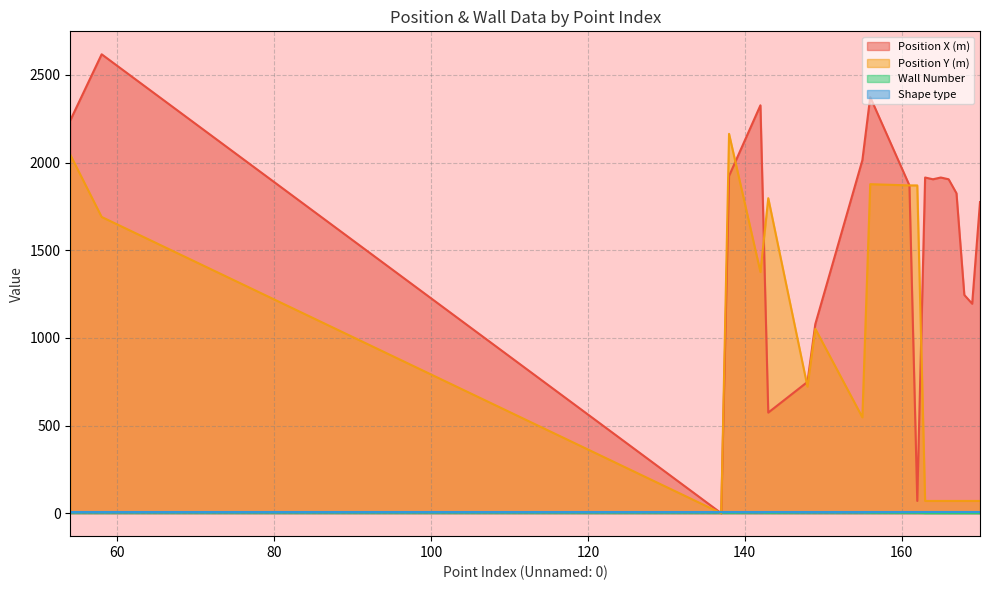

Rank the categories by Position X (m) value from highest to lowest.

58, 156, 142, 54, 155, 138, 163, 165, 164, 166, 161, 167, 170, 168, 169, 149, 148, 143, 162, 137